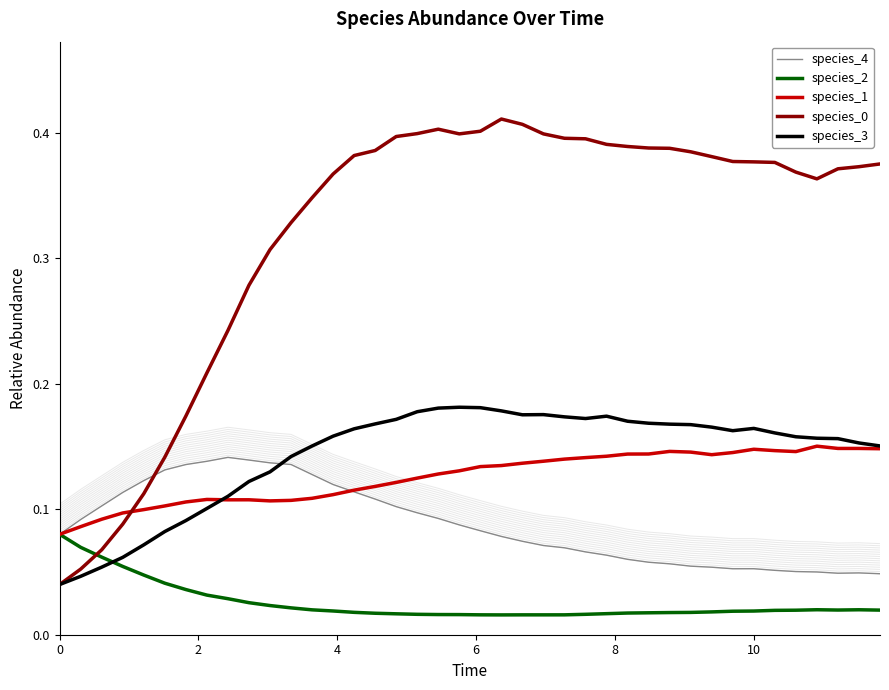

True or false: species_2 has a value of 0.0 at 10.

False